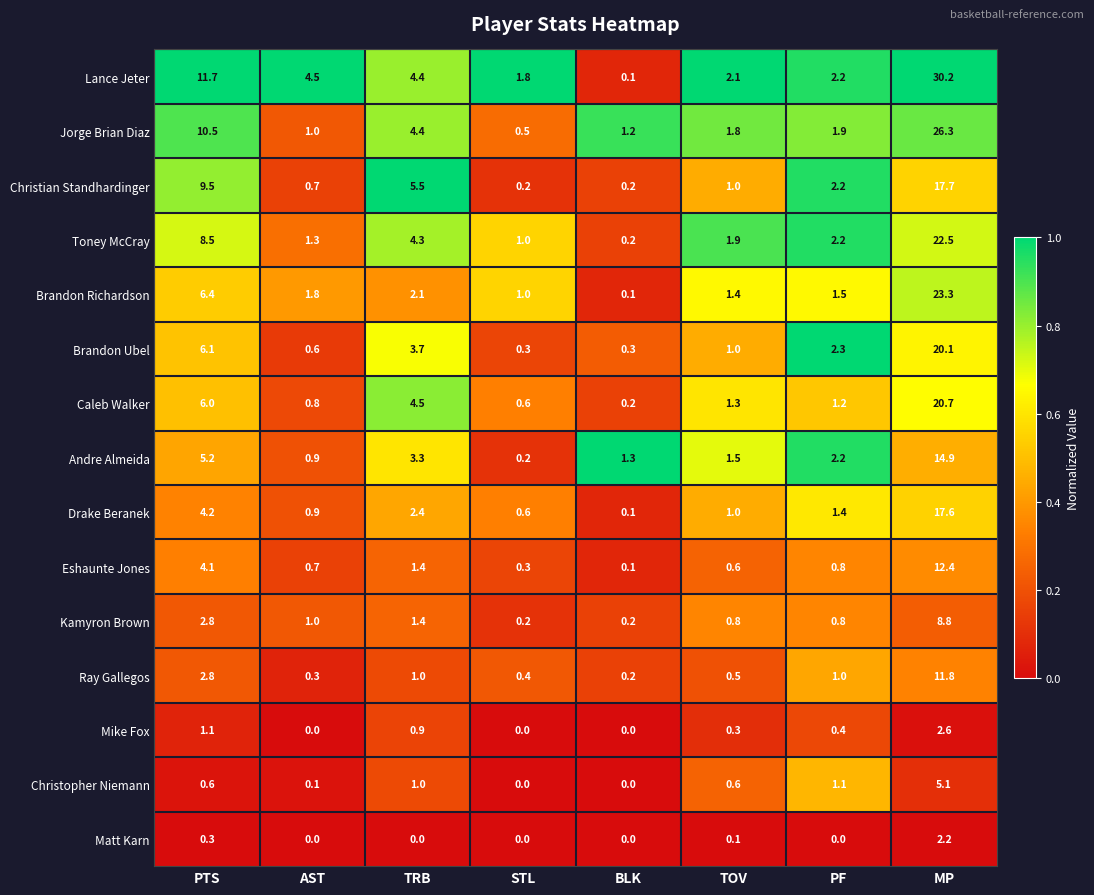

The Lance Jeter series shows 11.7 at PTS. True or false?

True